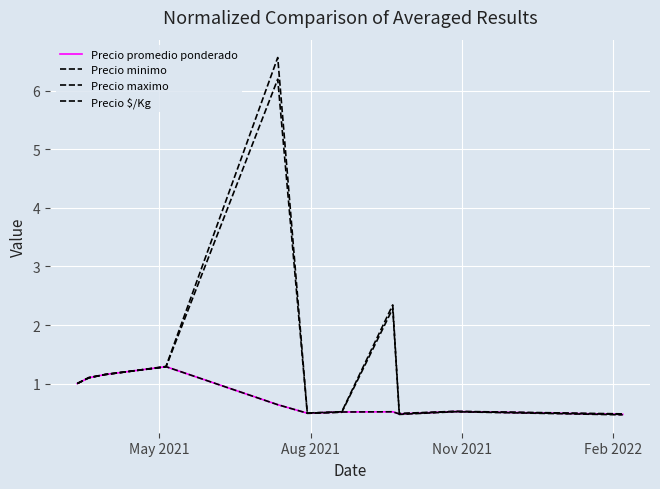

Does the chart have visible grid lines?

Yes